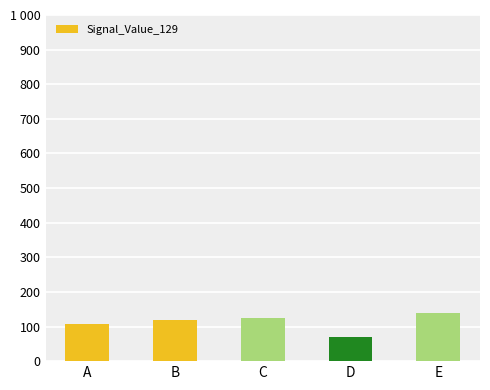

Are the bars horizontal?

No